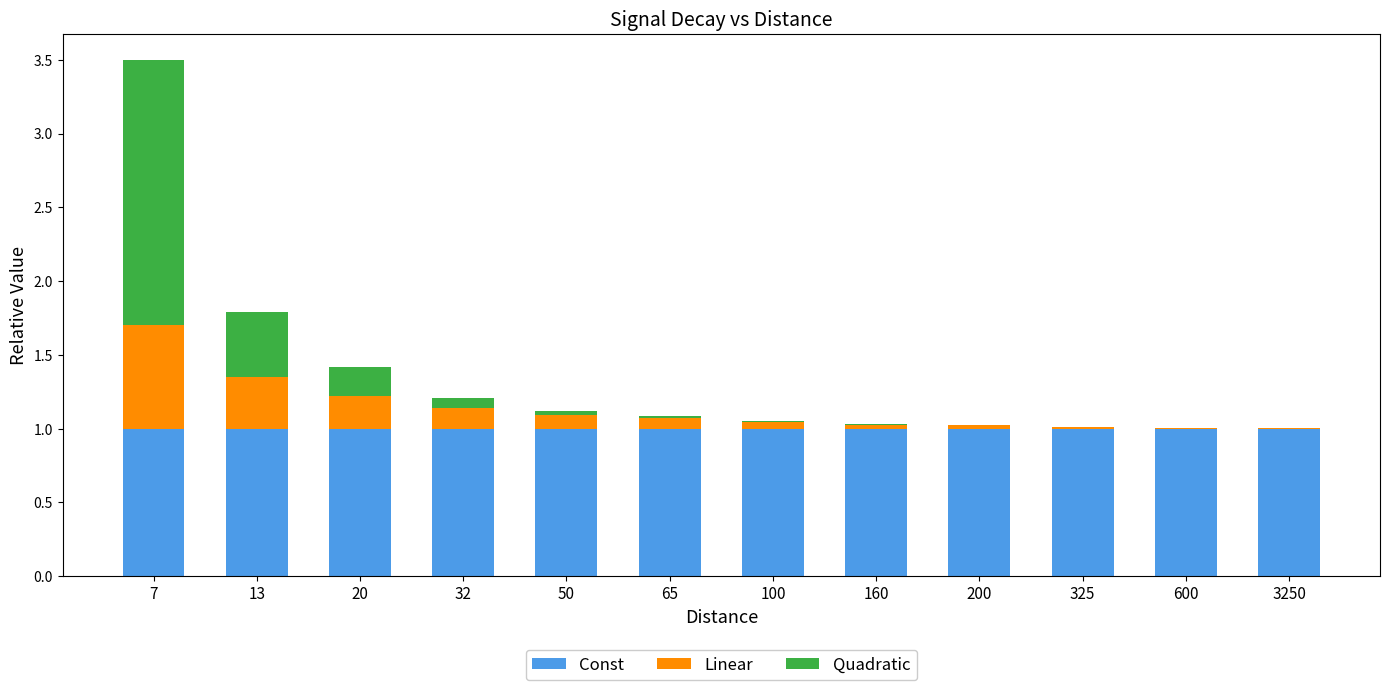

The Const series shows 0.5 at 3250. True or false?

False